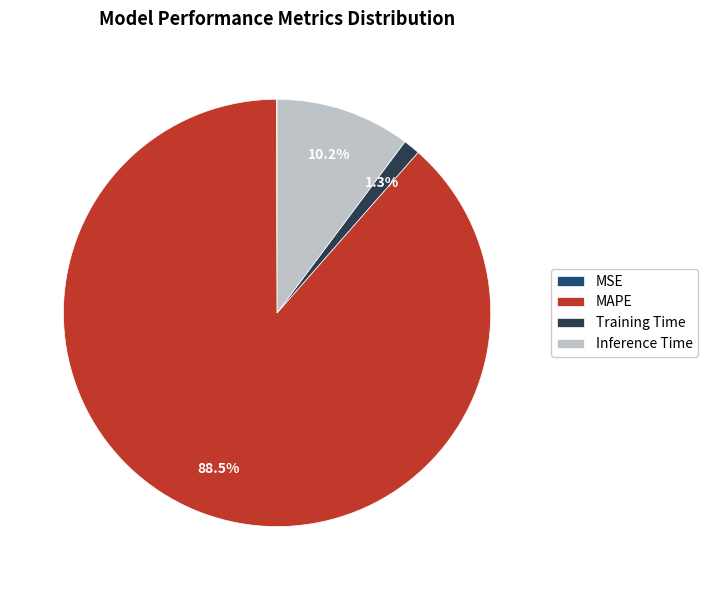

True or false: Inference Time accounts for 1% of the total.

False